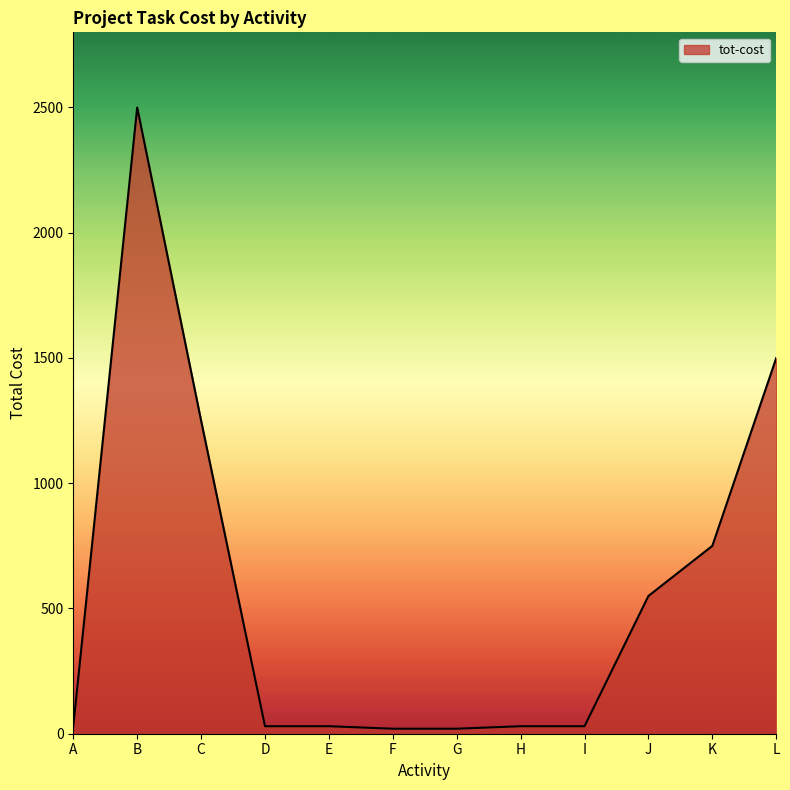

What is the maximum value shown in the chart?

2500